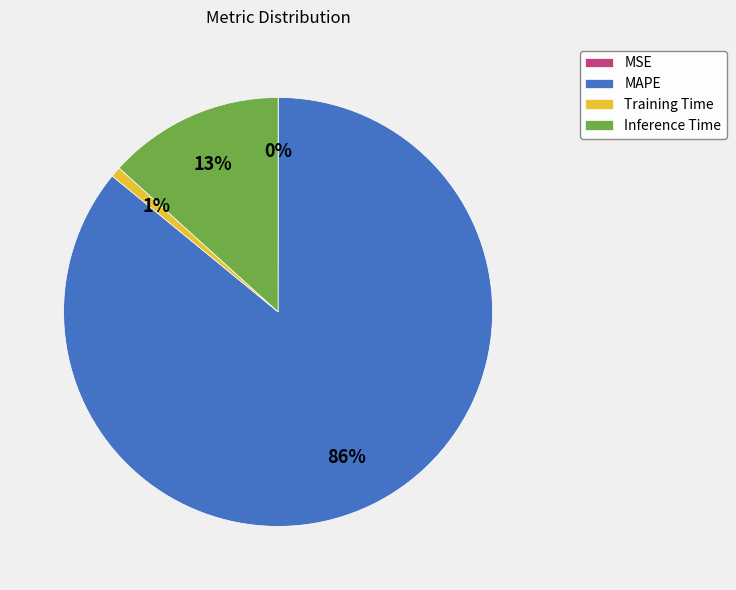

Is there a majority slice in this chart?

Yes